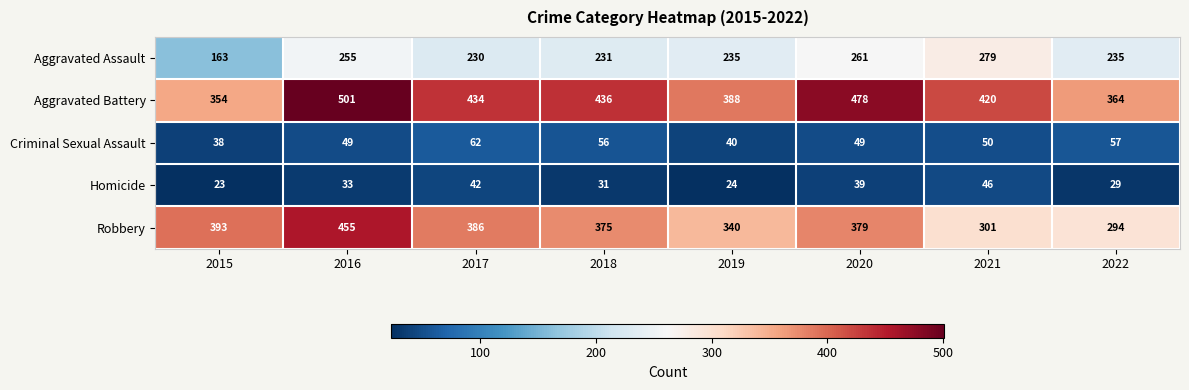

Which category has the lowest value across all series?

2015